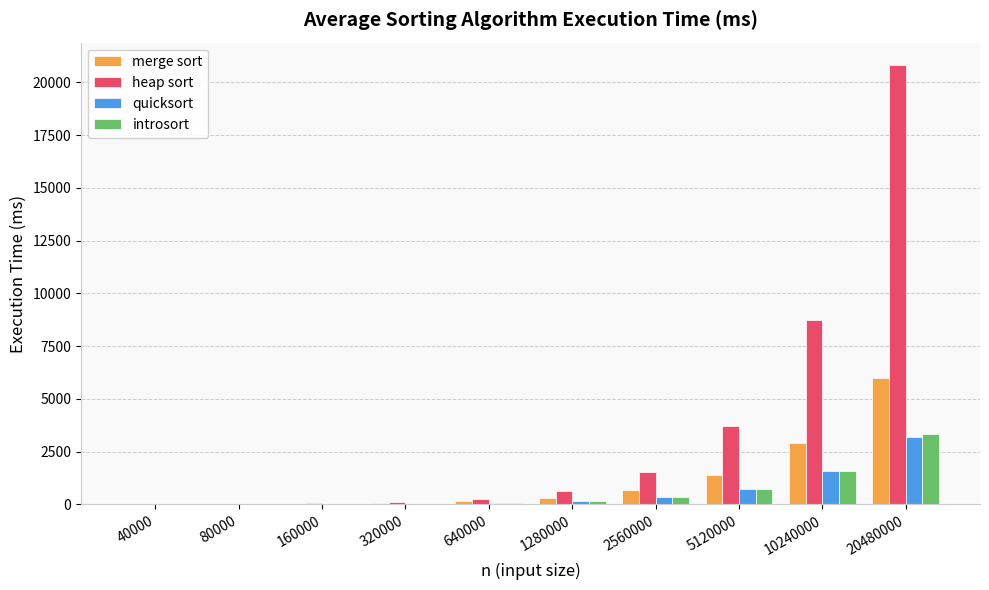

What is the sum of all heap sort values?

35984.3